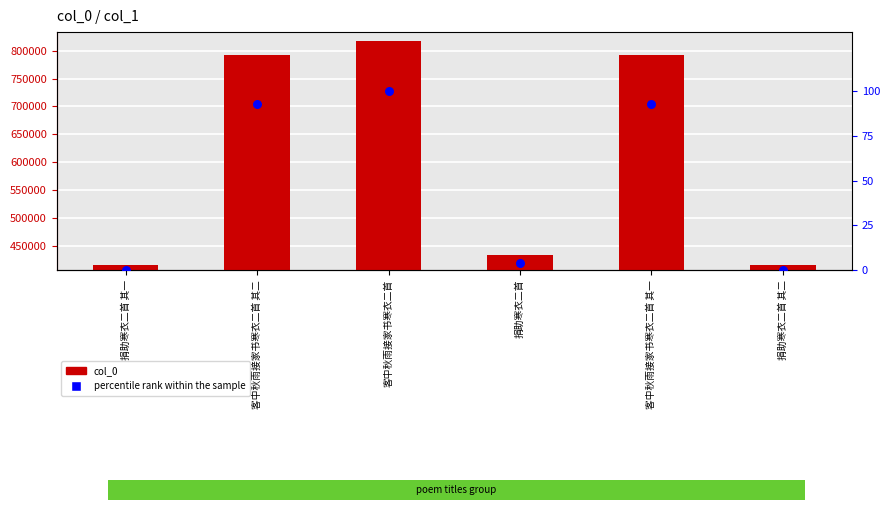

Which series has the largest total across all categories?

col_0